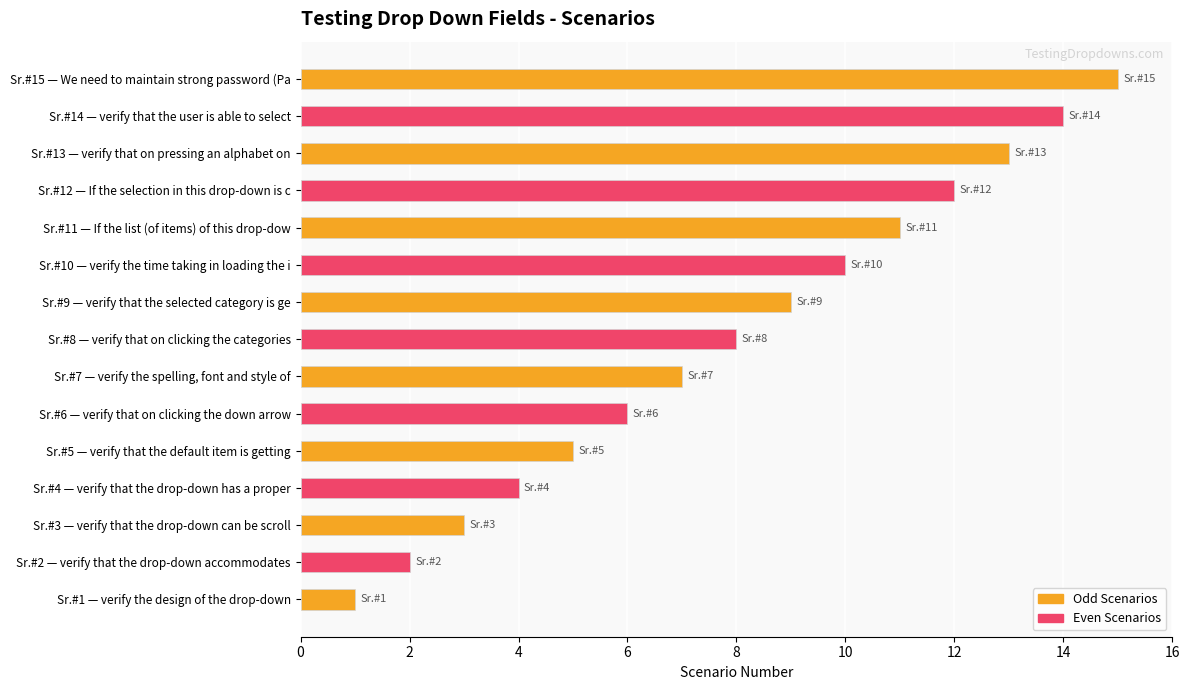

Rank the categories by value from highest to lowest.

Sr.#15 — We need to maintain strong password (Pa, Sr.#14 — verify that the user is able to select, Sr.#13 — verify that on pressing an alphabet on, Sr.#12 — If the selection in this drop-down is c, Sr.#11 — If the list (of items) of this drop-dow, Sr.#10 — verify the time taking in loading the i, Sr.#9 — verify that the selected category is ge, Sr.#8 — verify that on clicking the categories, Sr.#7 — verify the spelling, font and style of, Sr.#6 — verify that on clicking the down arrow, Sr.#5 — verify that the default item is getting, Sr.#4 — verify that the drop-down has a proper, Sr.#3 — verify that the drop-down can be scroll, Sr.#2 — verify that the drop-down accommodates, Sr.#1 — verify the design of the drop-down